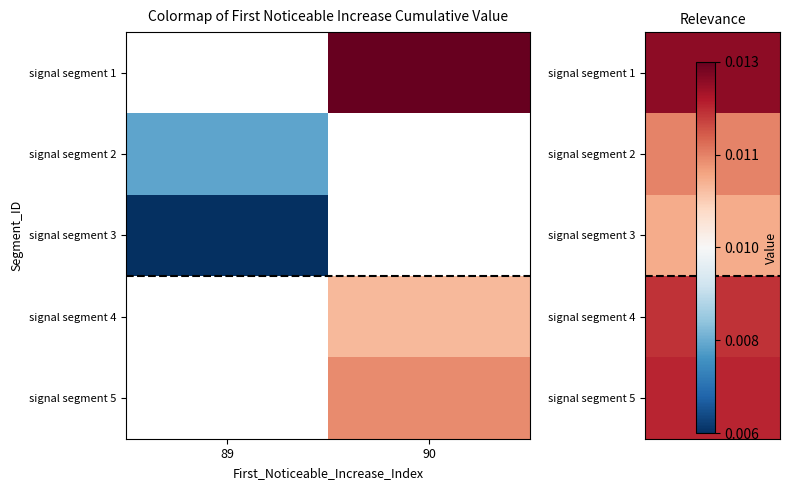

How many positive values does the signal segment 3 series have?

1